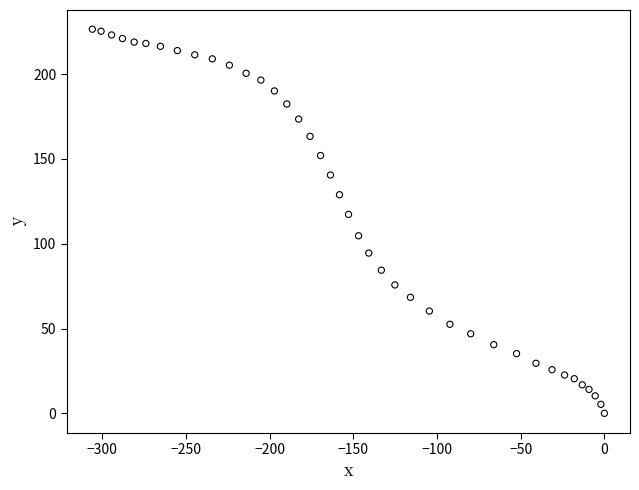

What Y value in the scatter plot is closest to 113?

117.3